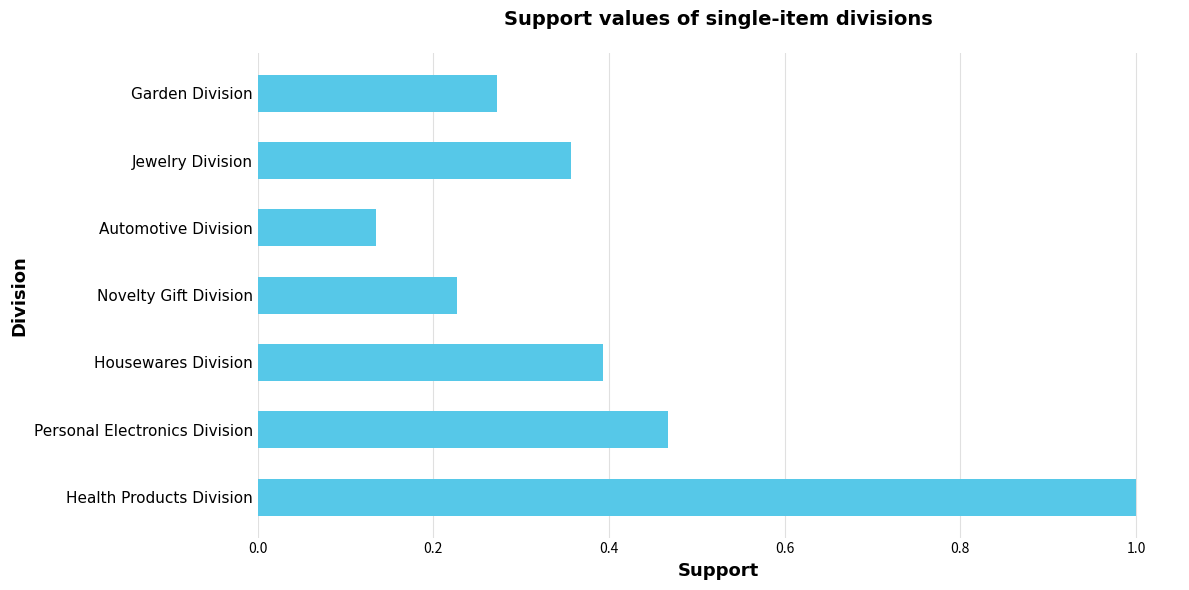

How many bars are there in total?

7